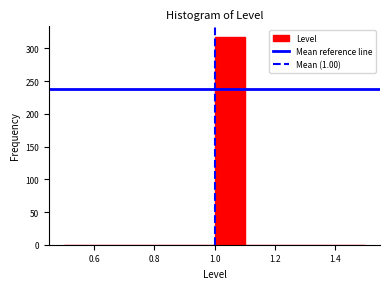

Reading left to right, transcribe this chart: for each bar, give the range it covers on the x-axis and its height. The values are not printed on the chart, so give them approximately, as read against the axis.

0.5 to 0.6: 0
0.6 to 0.7: 0
0.7 to 0.8: 0
0.8 to 0.9: 0
0.9 to 1.0: 0
1.0 to 1.1: 320
1.1 to 1.2: 0
1.2 to 1.3: 0
1.3 to 1.4: 0
1.4 to 1.5: 0